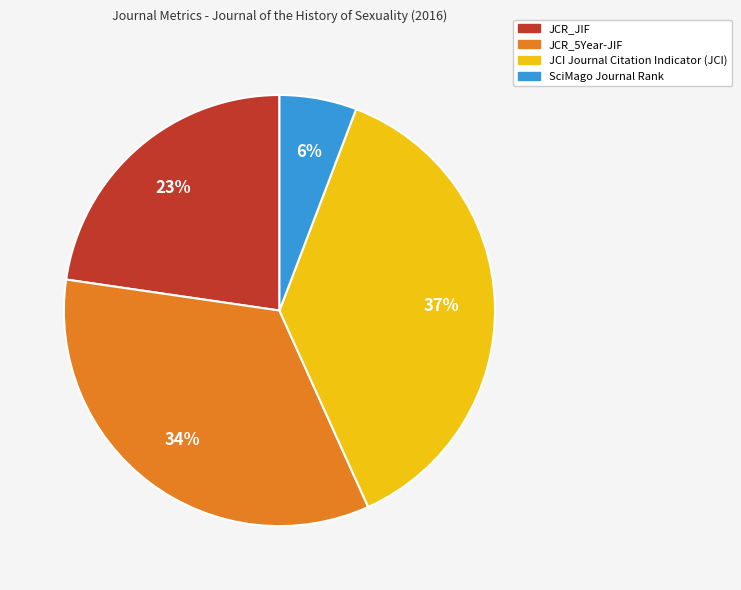

To the nearest percent, what portion does JCR_5Year-JIF represent?

34%